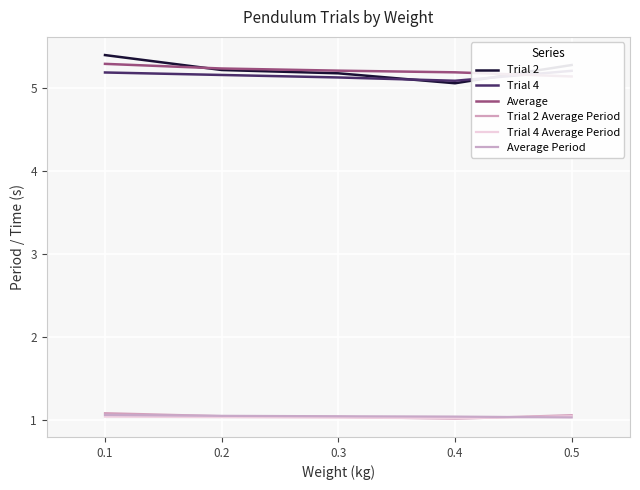

What is the highest value of the Average series?

5.3